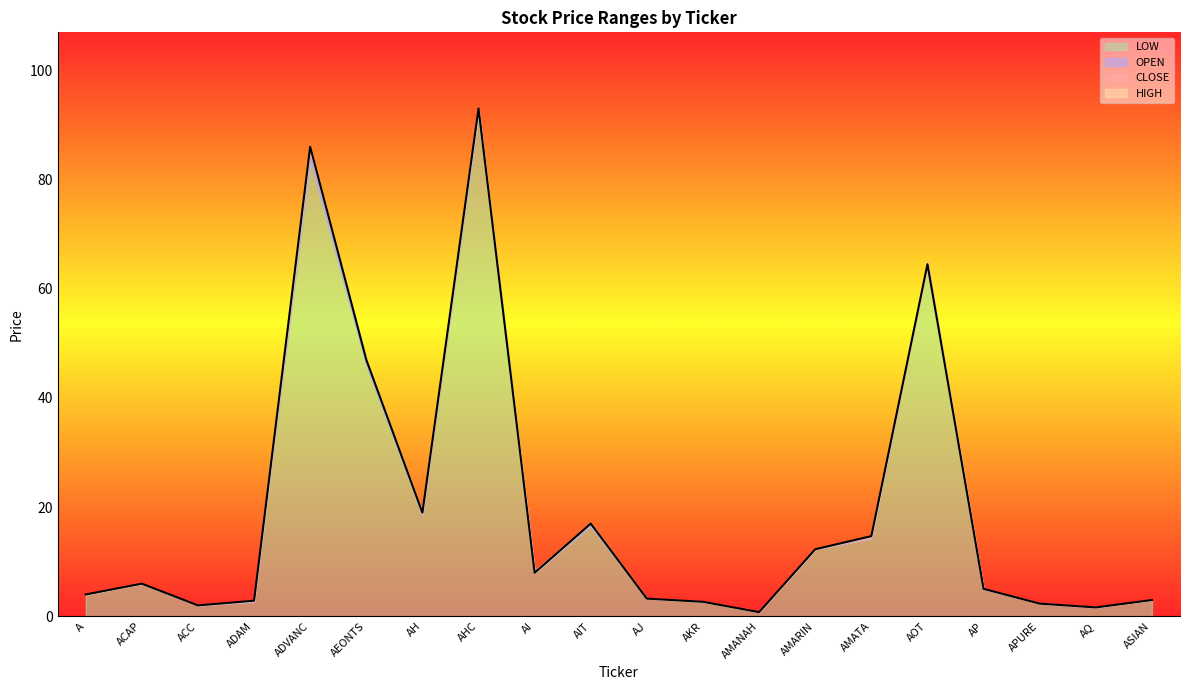

Which series changed the most between ACC and AKR?

OPEN